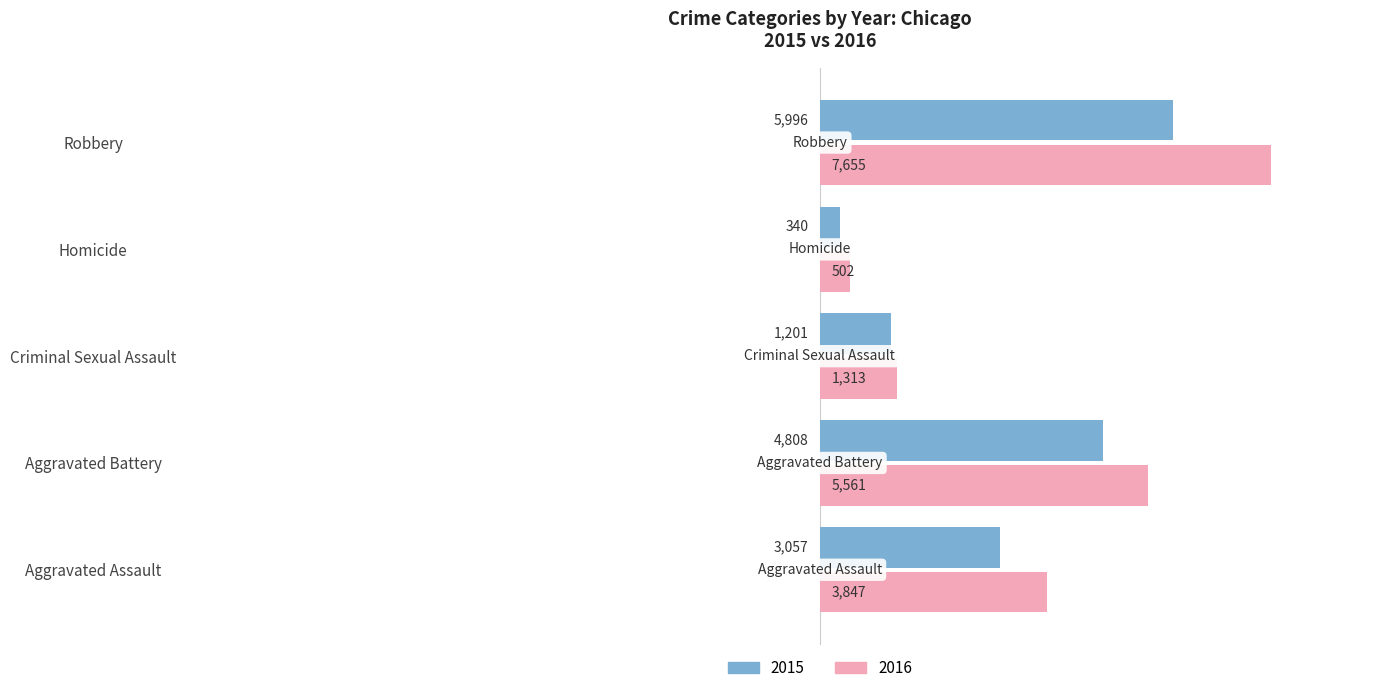

Between Aggravated Assault and Robbery, which series saw the biggest shift?

2016